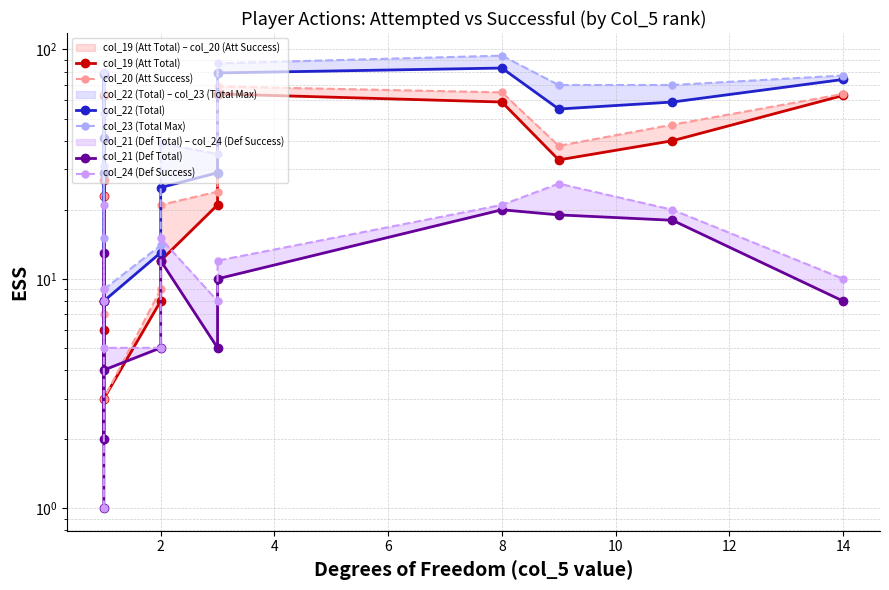

Which series has the largest total across all categories?

col_23 (Total Max)